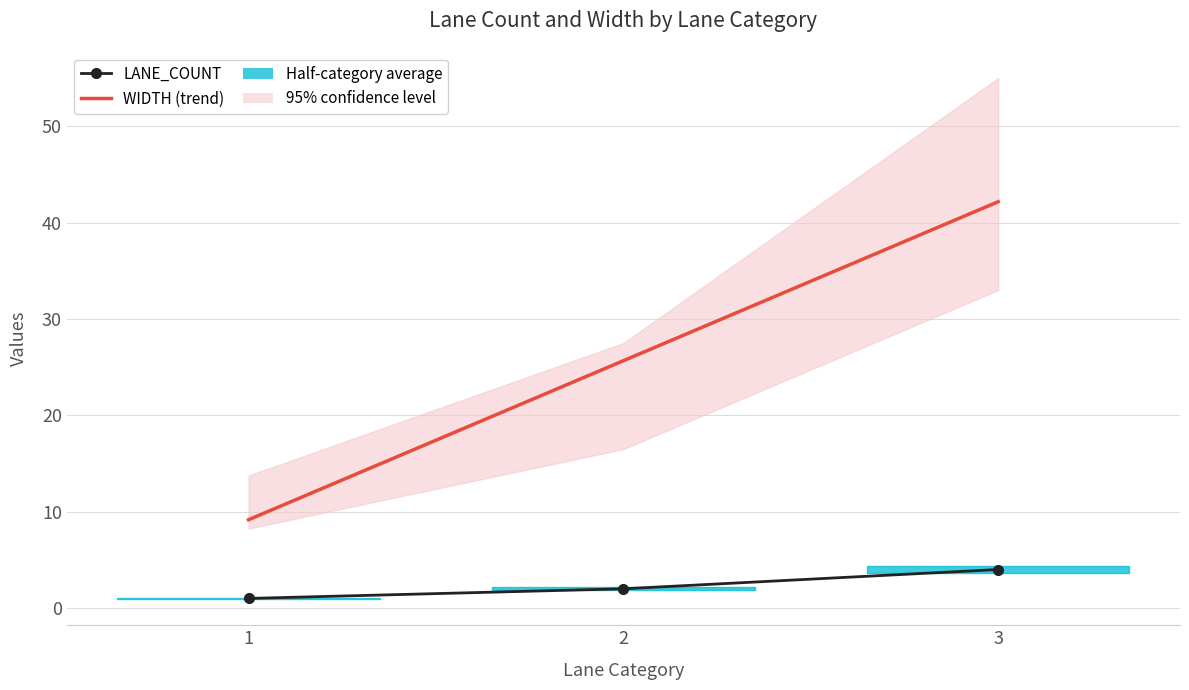

At which category is the sum across all series the highest?

3